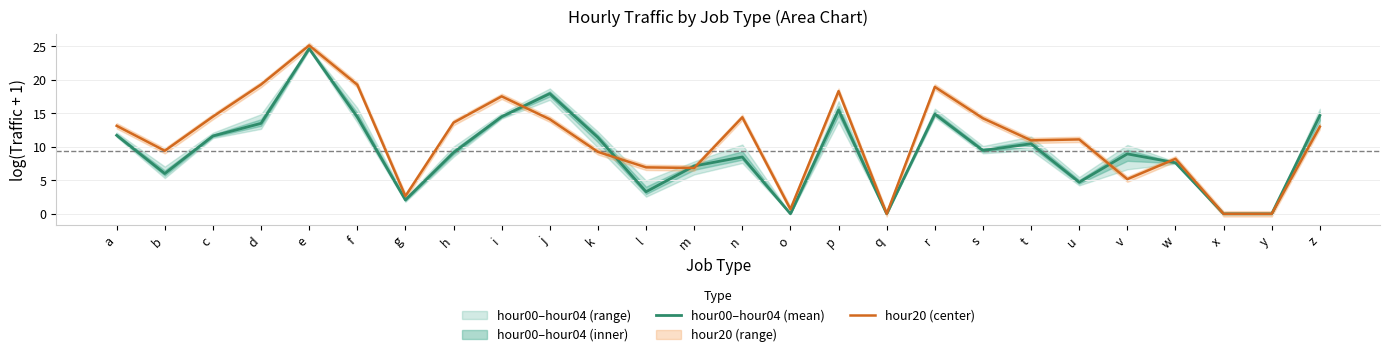

What is the sum of all hour00–hour04 (mean) values?

242.4